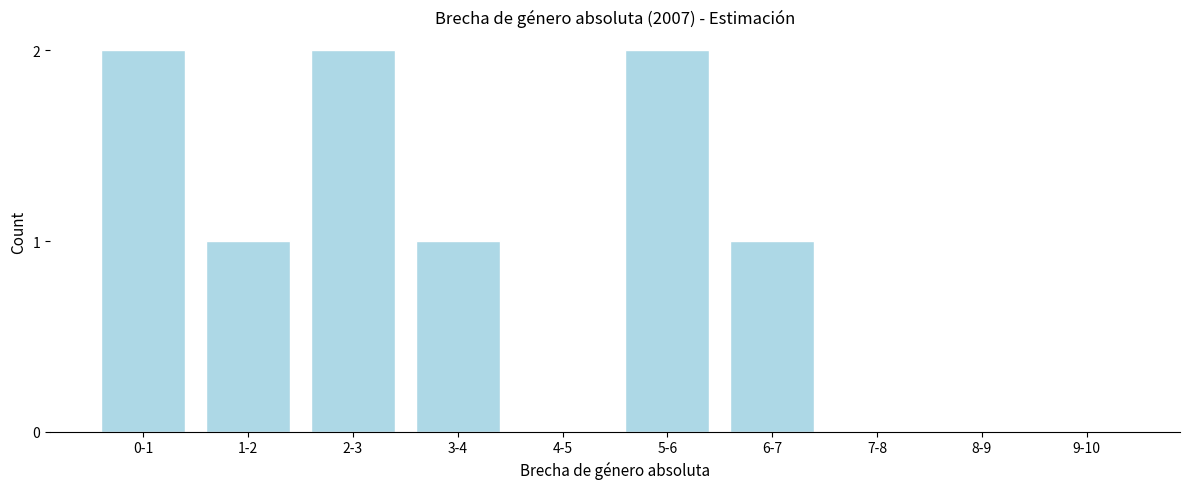

Reading right to left, extract all data points from this chart.

9-10=0	8-9=0	7-8=0	6-7=1	5-6=2	4-5=0	3-4=1	2-3=2	1-2=1	0-1=2